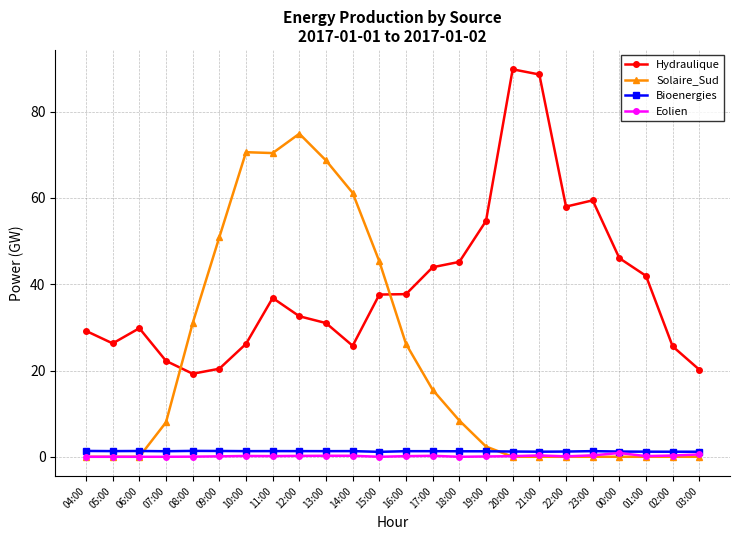

What is the sum of the Bioenergies values at 19:00 and 09:00?

2.6